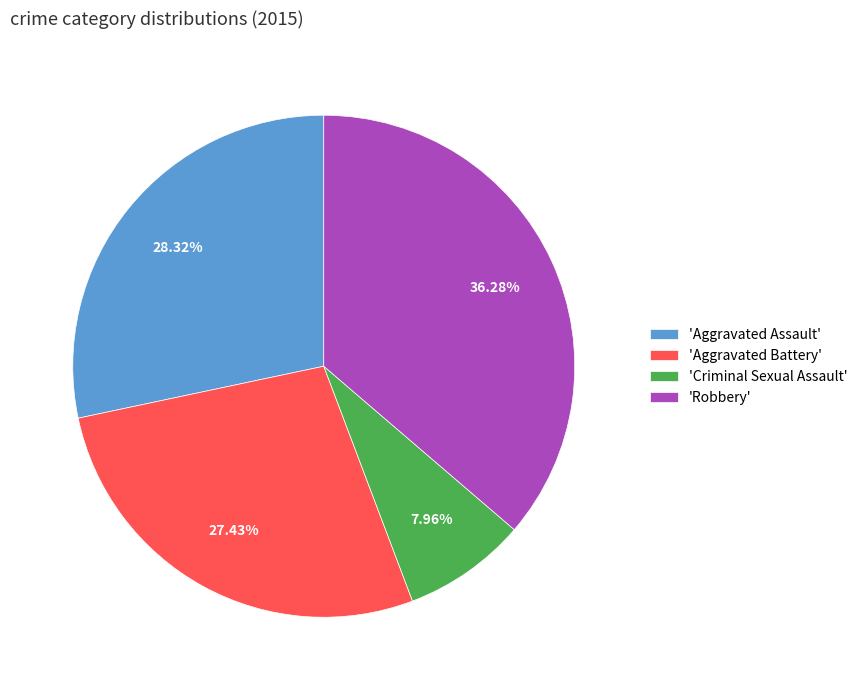

Which has a higher value, 'Aggravated Assault' or 'Criminal Sexual Assault'?

'Aggravated Assault'